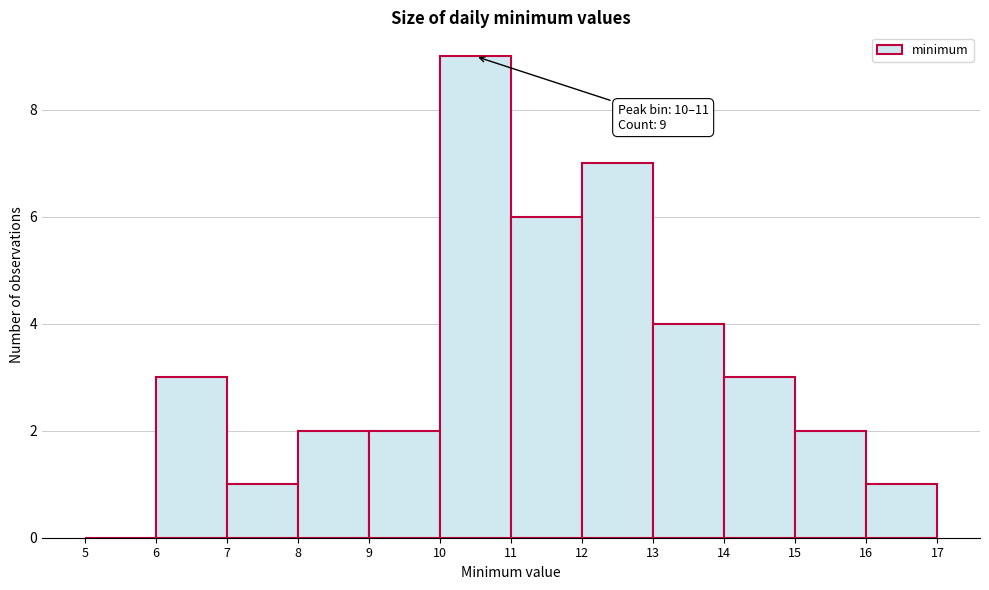

Over which range of the x-axis is the bar tallest?

10 to 11